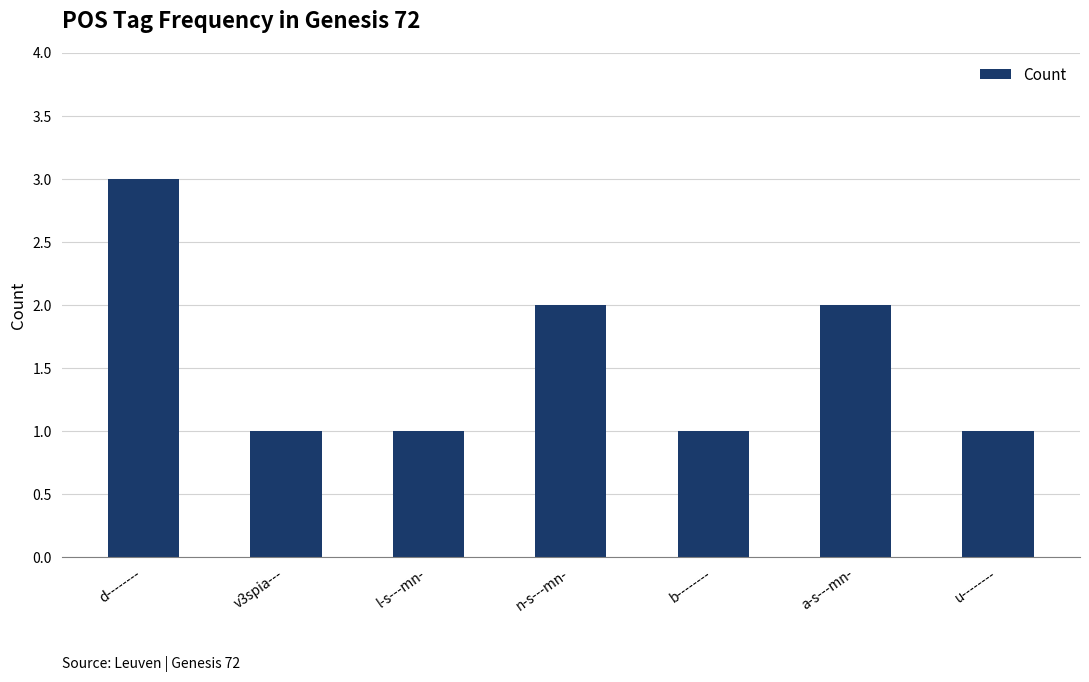

The chart shows a value of 2 at b--------. True or false?

False